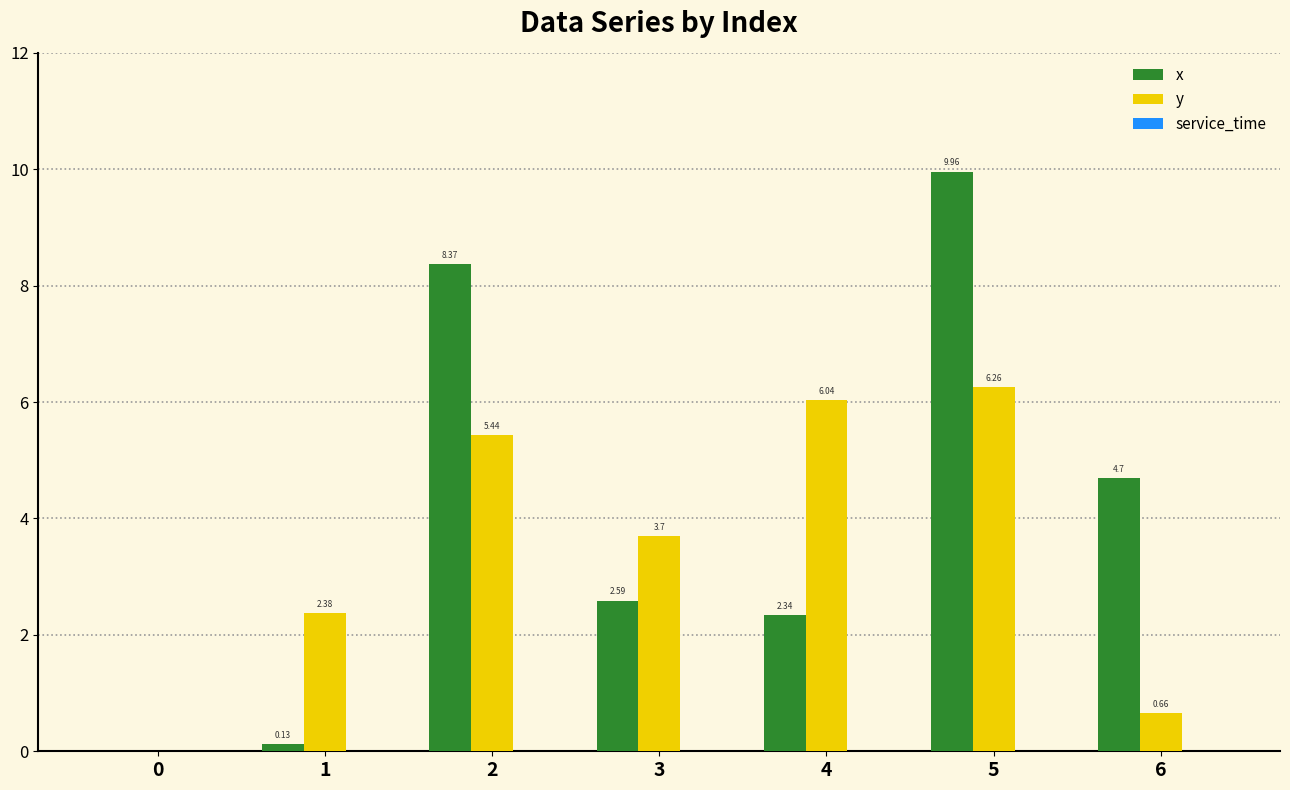

Count the number of data series in this chart.

2